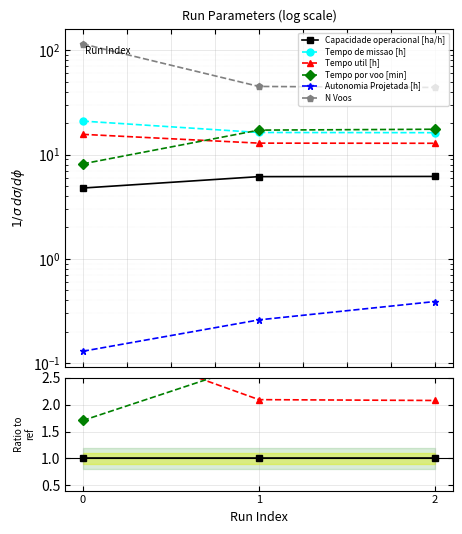

Which series has the largest total across all categories?

N Voos